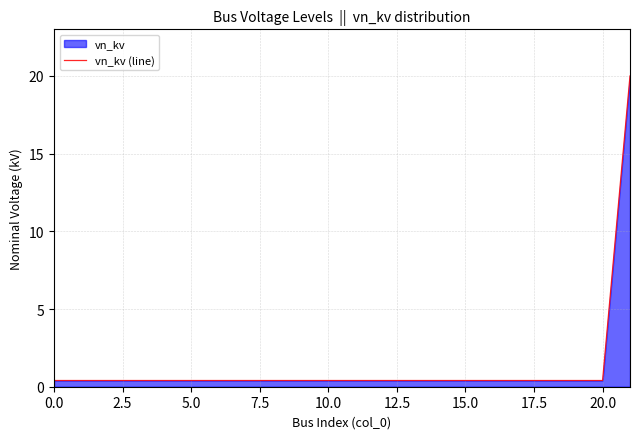

Which has a higher value, 10 or 0.0?

10